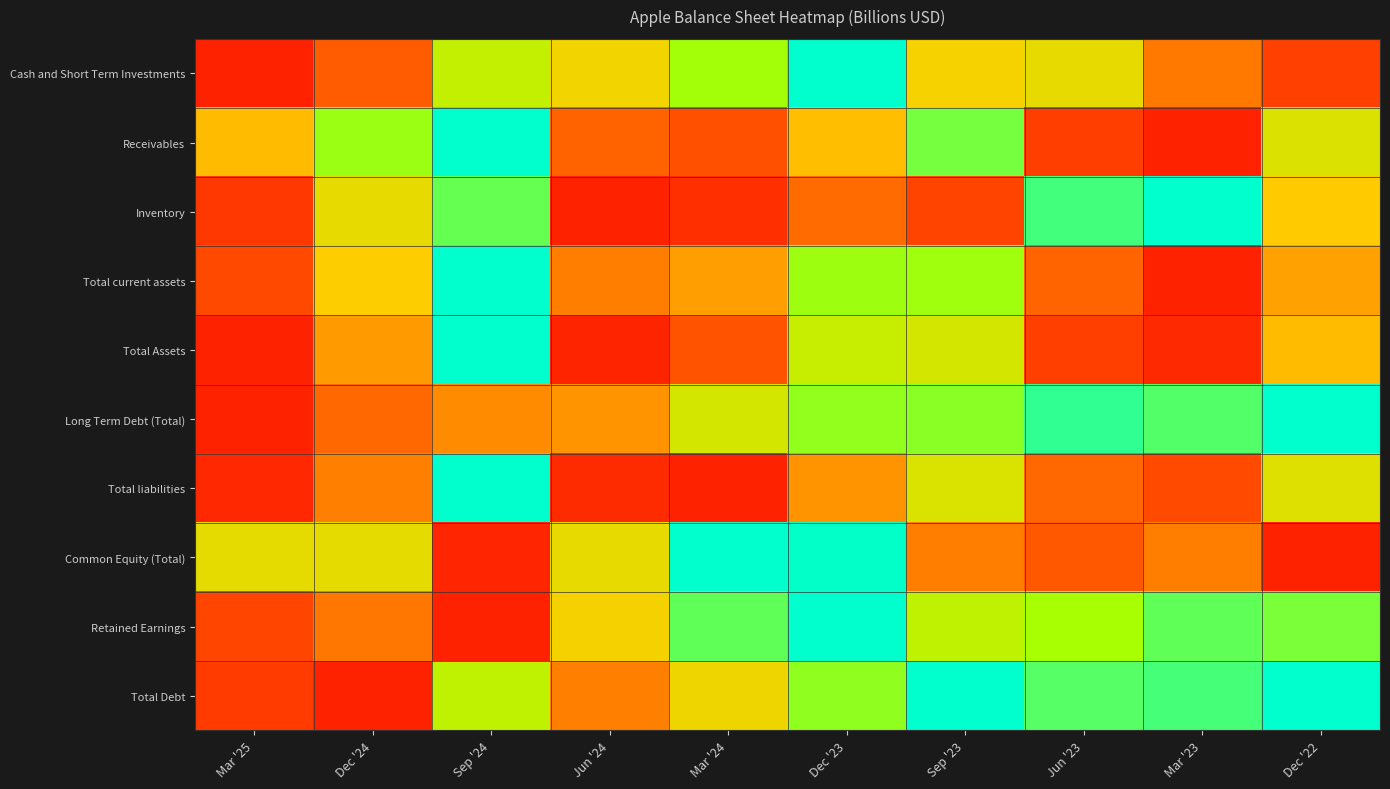

Reading right to left, extract all data points from this chart.

Cash and Short Term Investments: Dec '22=0.1	Mar '23=0.3	Jun '23=0.6	Sep '23=0.5	Dec '23=1.0	Mar '24=0.8	Jun '24=0.5	Sep '24=0.7	Dec '24=0.2	Mar '25=0.0
Receivables: Dec '22=0.6	Mar '23=0.0	Jun '23=0.1	Sep '23=0.8	Dec '23=0.5	Mar '24=0.2	Jun '24=0.2	Sep '24=1.0	Dec '24=0.8	Mar '25=0.5
Inventory: Dec '22=0.5	Mar '23=1.0	Jun '23=0.9	Sep '23=0.1	Dec '23=0.3	Mar '24=0.1	Jun '24=0.0	Sep '24=0.9	Dec '24=0.6	Mar '25=0.1
Total current assets: Dec '22=0.4	Mar '23=0.0	Jun '23=0.2	Sep '23=0.8	Dec '23=0.8	Mar '24=0.4	Jun '24=0.3	Sep '24=1.0	Dec '24=0.5	Mar '25=0.1
Total Assets: Dec '22=0.5	Mar '23=0.0	Jun '23=0.1	Sep '23=0.6	Dec '23=0.7	Mar '24=0.2	Jun '24=0.0	Sep '24=1.0	Dec '24=0.4	Mar '25=0.0
Long Term Debt (Total): Dec '22=1.0	Mar '23=0.9	Jun '23=0.9	Sep '23=0.8	Dec '23=0.8	Mar '24=0.6	Jun '24=0.4	Sep '24=0.3	Dec '24=0.3	Mar '25=0.0
Total liabilities: Dec '22=0.6	Mar '23=0.2	Jun '23=0.3	Sep '23=0.6	Dec '23=0.4	Mar '24=0.0	Jun '24=0.0	Sep '24=1.0	Dec '24=0.3	Mar '25=0.0
Common Equity (Total): Dec '22=0.0	Mar '23=0.3	Jun '23=0.2	Sep '23=0.3	Dec '23=1.0	Mar '24=1.0	Jun '24=0.6	Sep '24=0.0	Dec '24=0.6	Mar '25=0.6
Retained Earnings: Dec '22=0.8	Mar '23=0.9	Jun '23=0.8	Sep '23=0.7	Dec '23=1.0	Mar '24=0.9	Jun '24=0.5	Sep '24=0.0	Dec '24=0.3	Mar '25=0.1
Total Debt: Dec '22=1.0	Mar '23=0.9	Jun '23=0.9	Sep '23=1.0	Dec '23=0.8	Mar '24=0.5	Jun '24=0.3	Sep '24=0.7	Dec '24=0.0	Mar '25=0.1